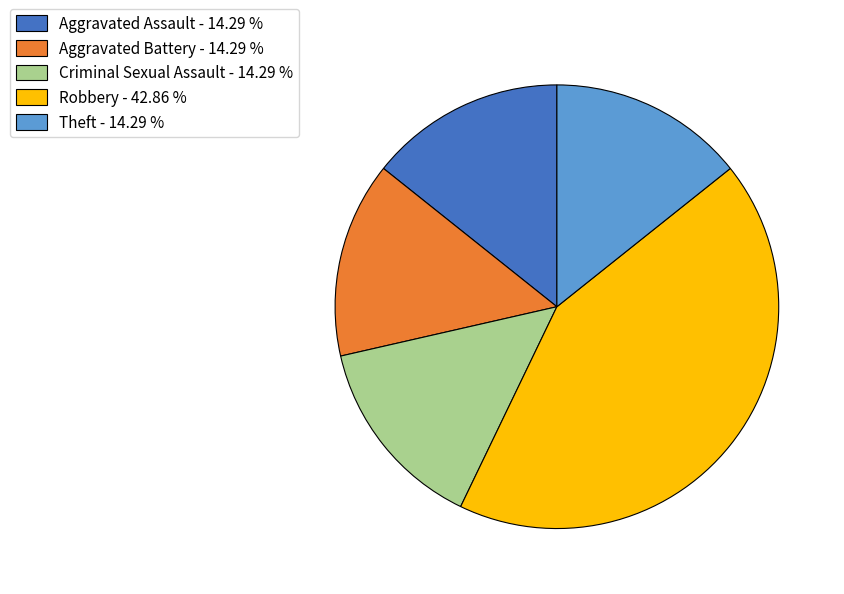

How many slices are in this pie chart?

5